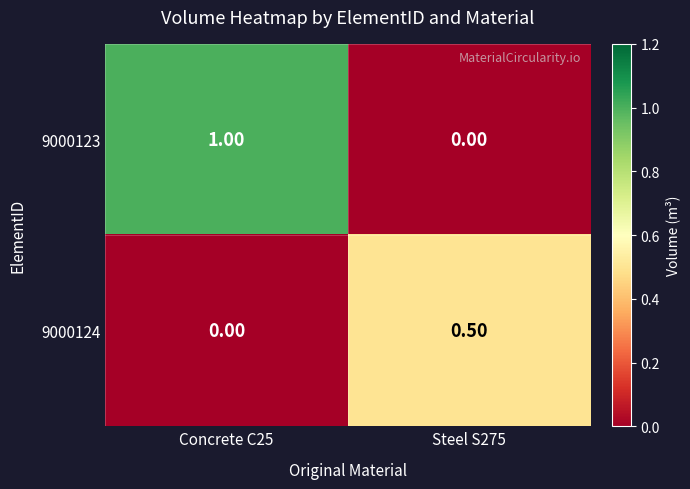

What is the total value across all series at Concrete C25?

1.0